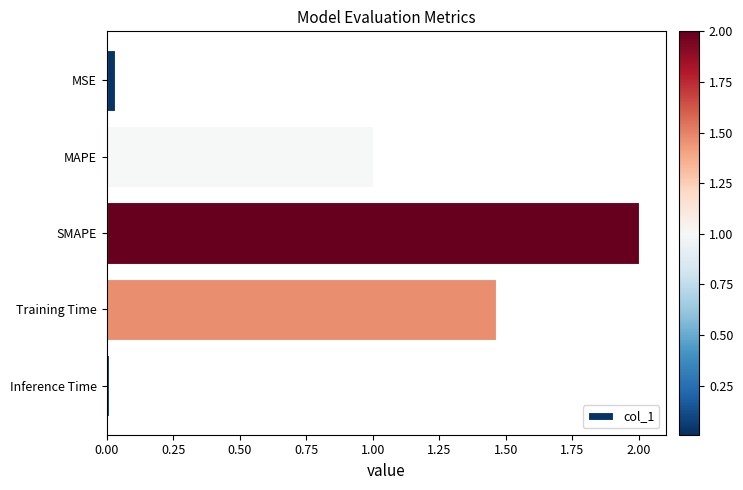

Read the value at SMAPE.

2.0